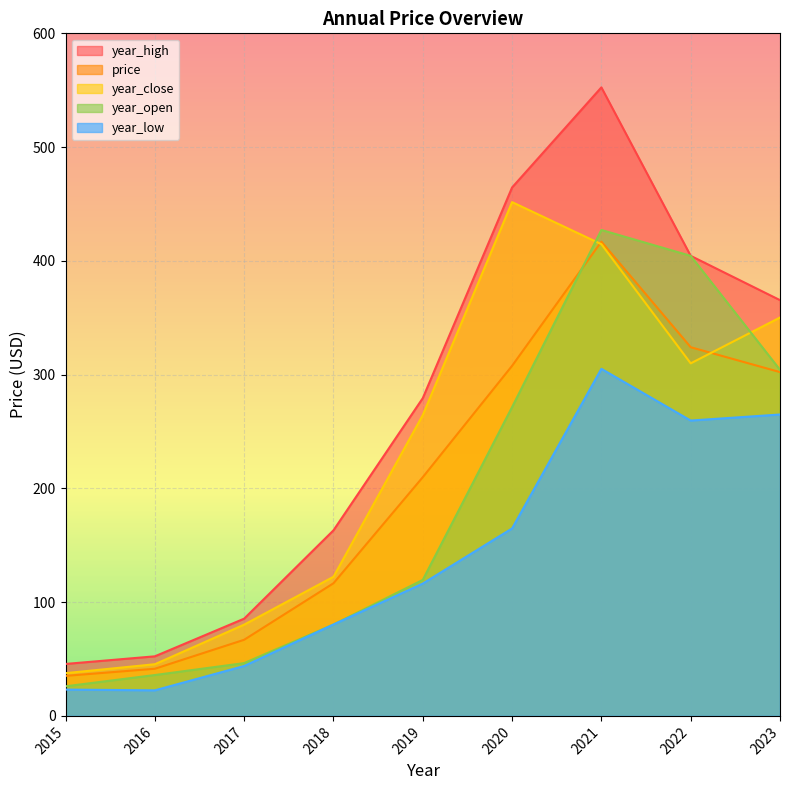

At which label does year_high first exceed 279?

2019